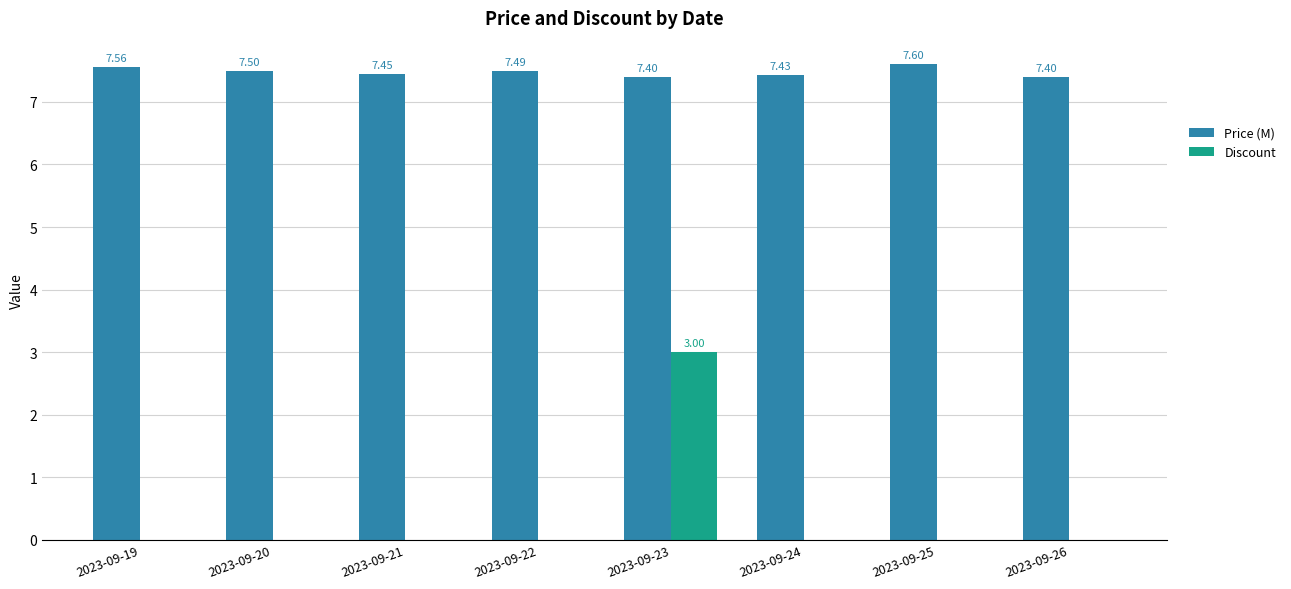

What is the spread (max minus min) of values at 2023-09-24?

7.4